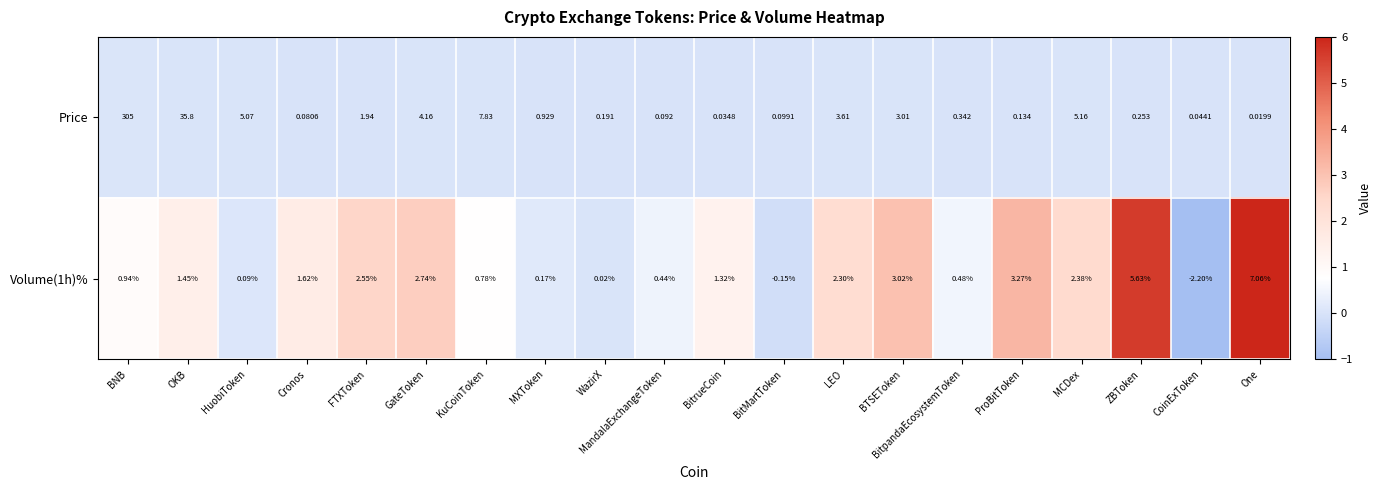

Where is Price nearest to the value 152?

OKB